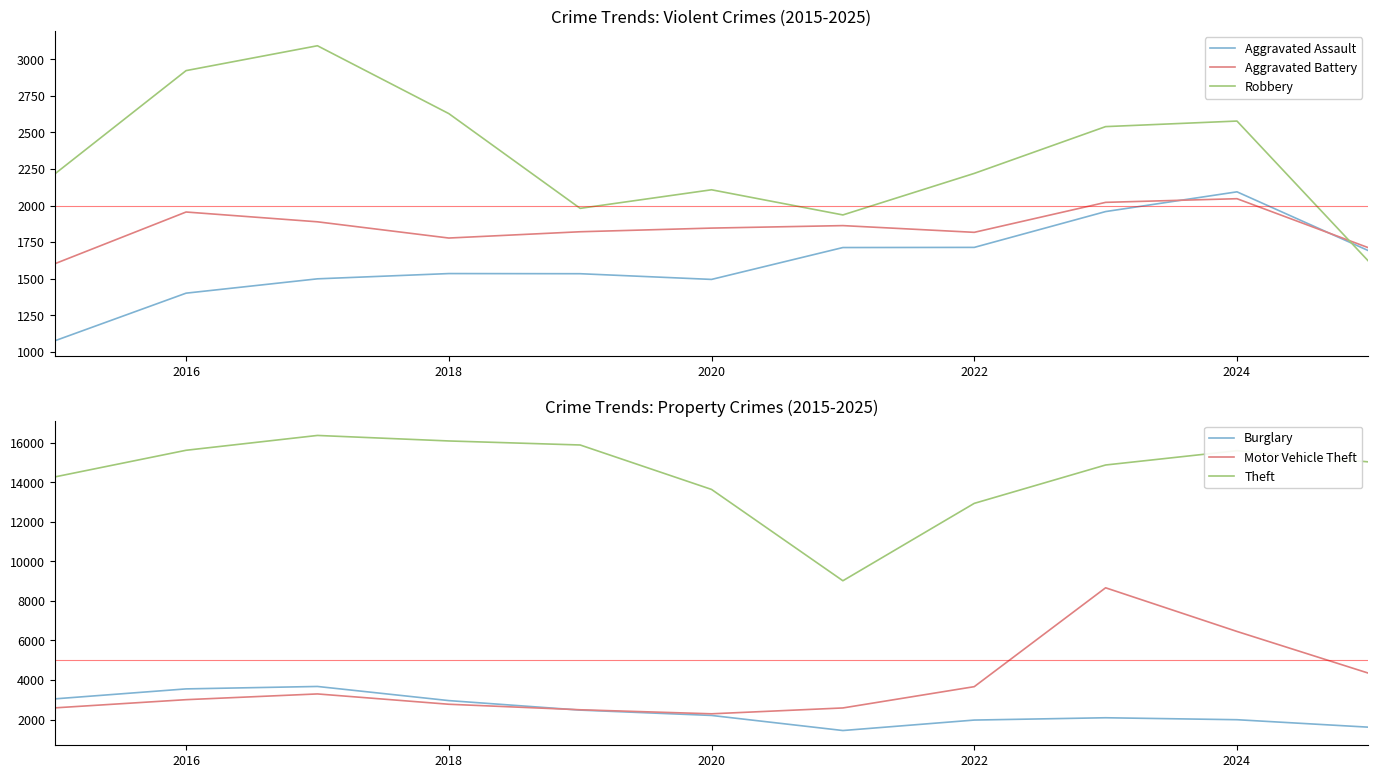

True or false: Aggravated Assault has a value of 971 at 2018.

False